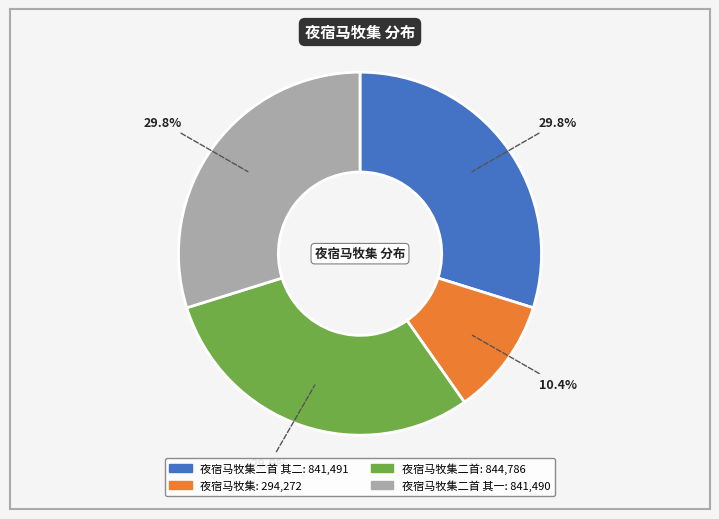

How many slices are in this pie chart?

4